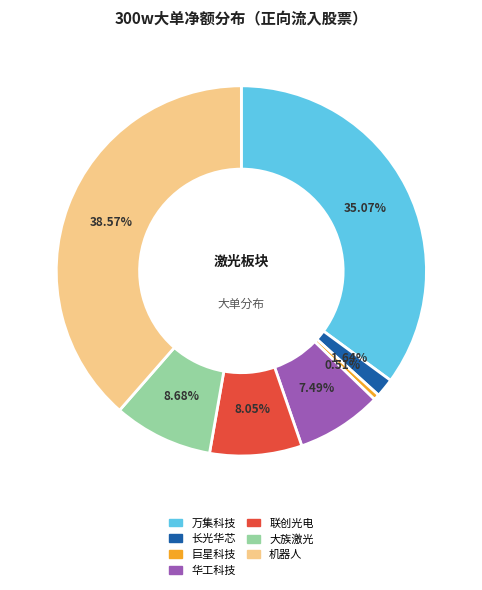

Is there a majority slice in this chart?

No